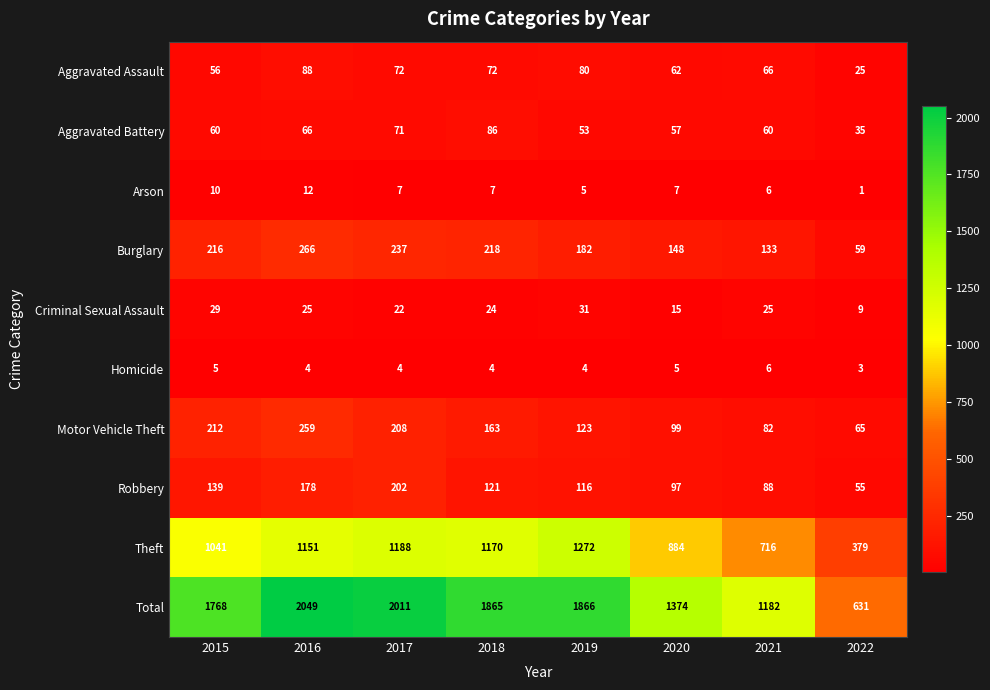

The value of Homicide at 2021 is 2. True or false?

False